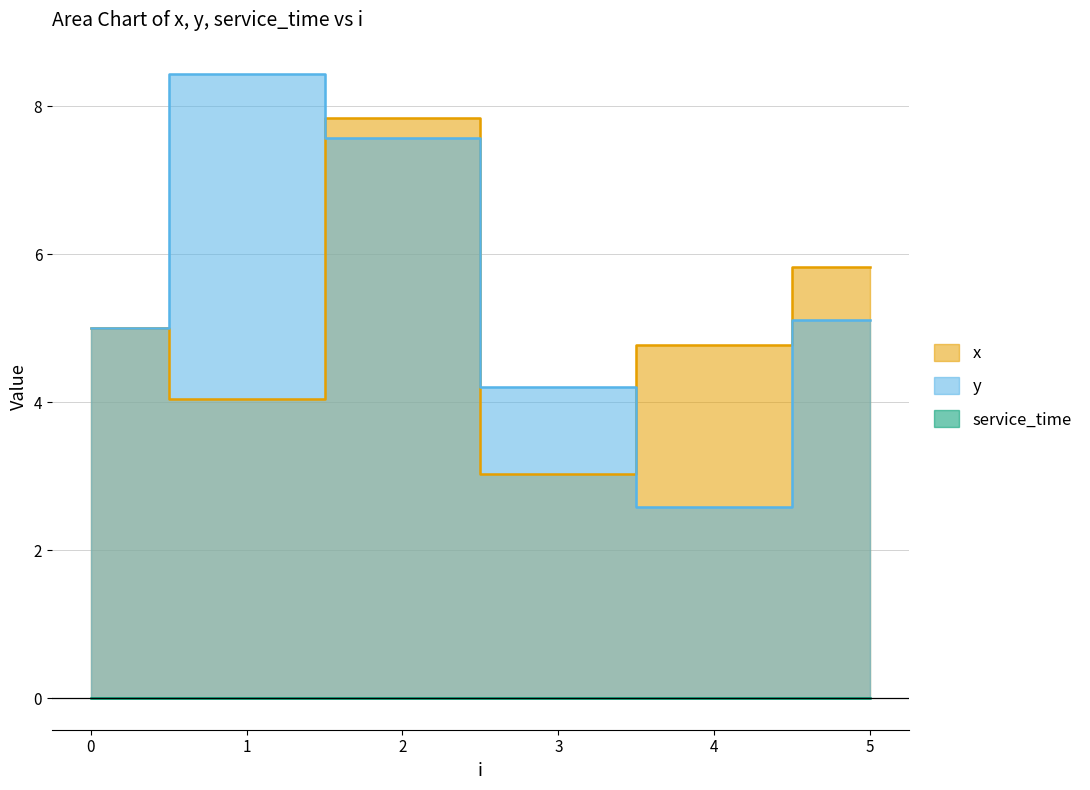

Is the value of x at 5 greater than the value of y at 4?

Yes